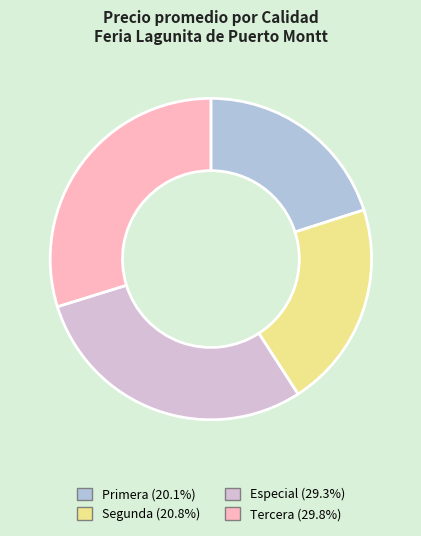

Count the number of slices in the pie.

4